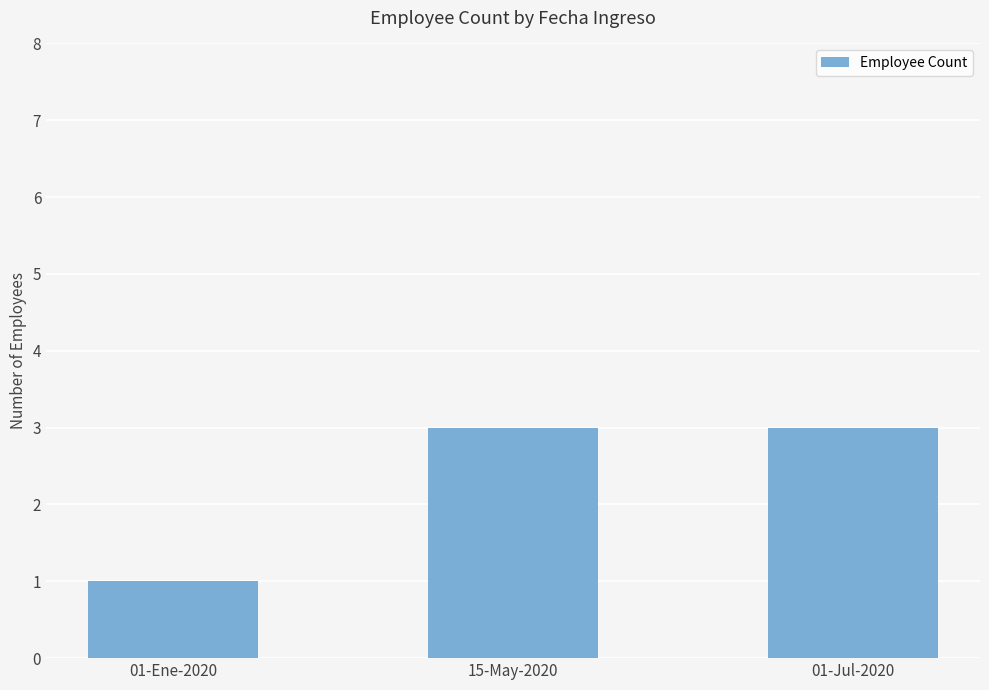

What is the change in value from 01-Ene-2020 to 15-May-2020?

+2